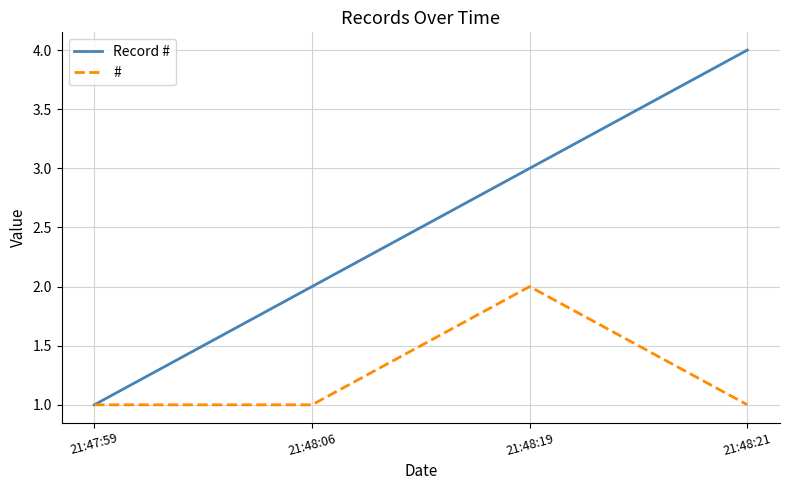

How many distinct data groups are displayed?

2